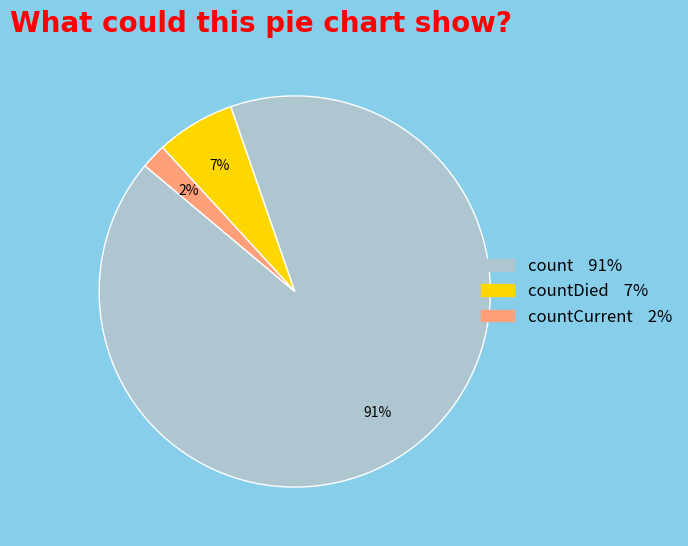

Is there any slice that represents more than half of the pie?

Yes